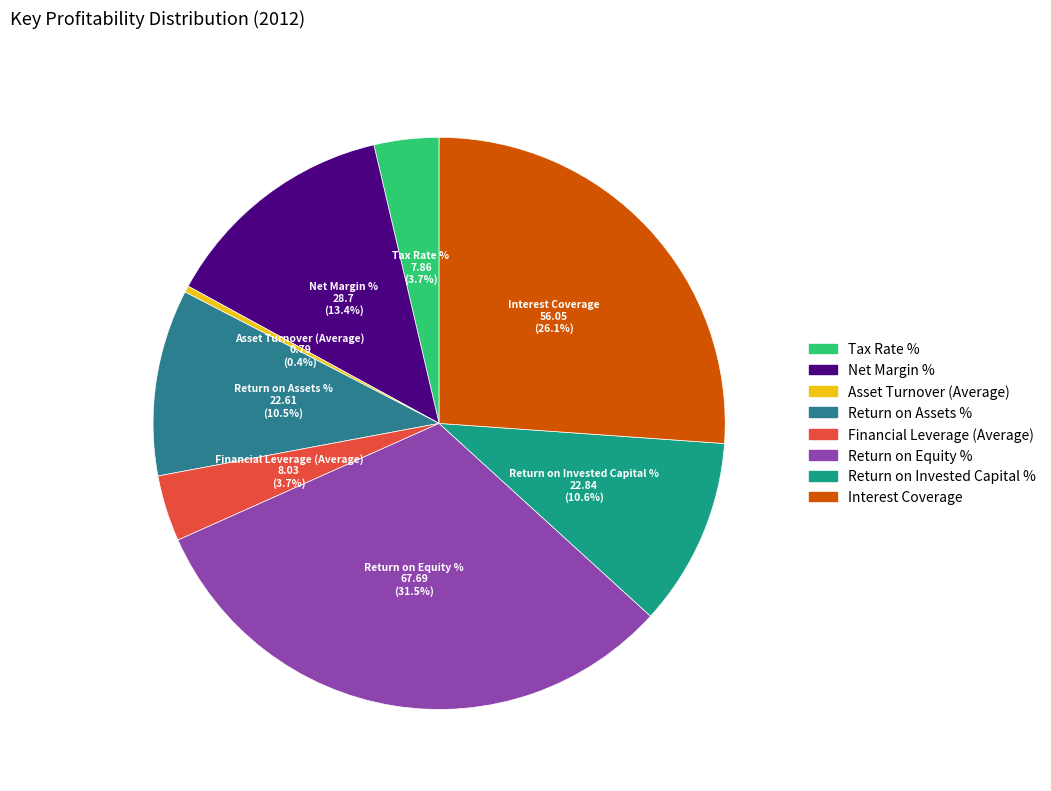

Combined, what portion of the pie is Return on Assets % and Asset Turnover (Average)?

10.9%